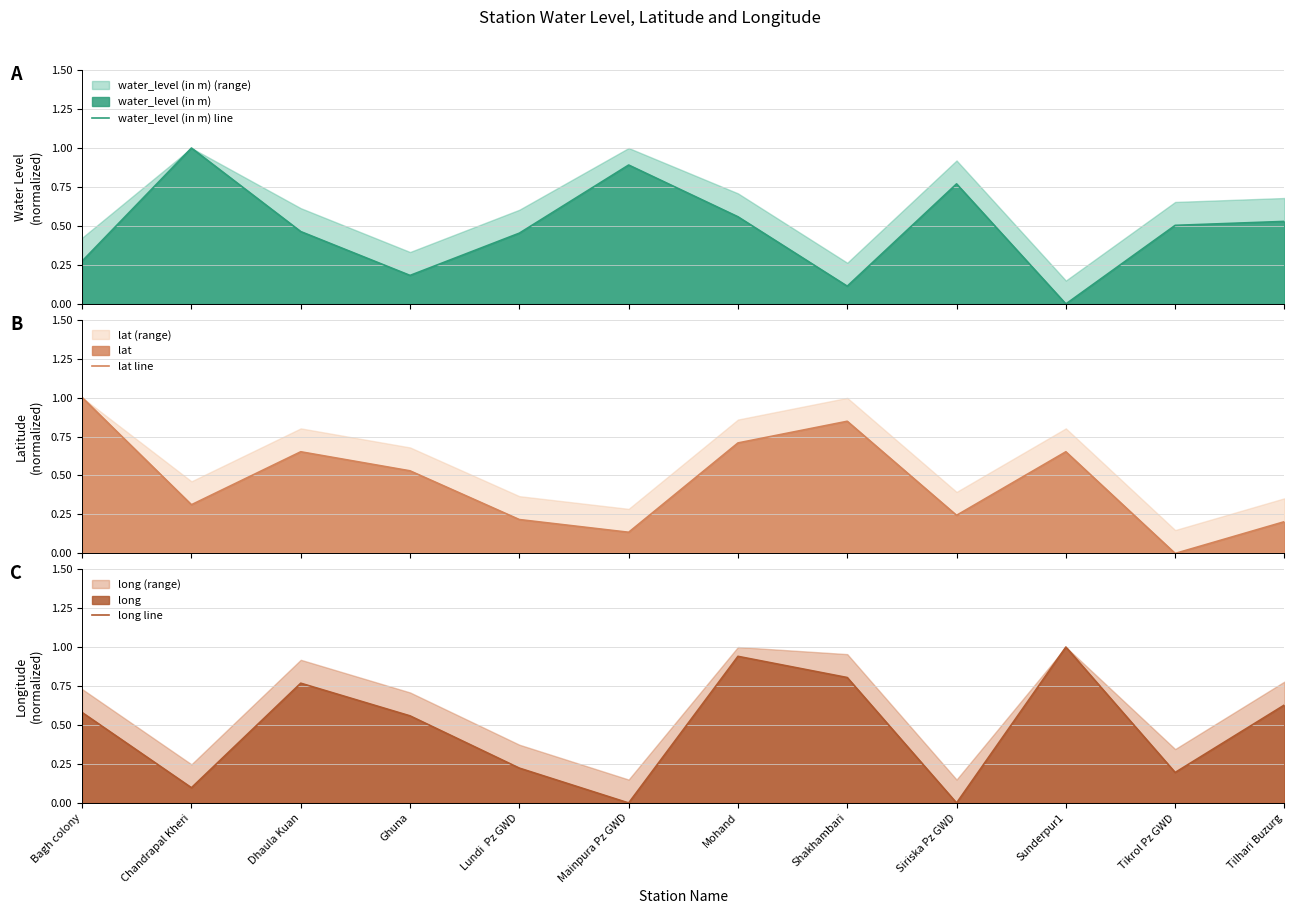

Rank the series at Tilhari Buzurg from highest to lowest value.

long line, water_level (in m) line, lat line